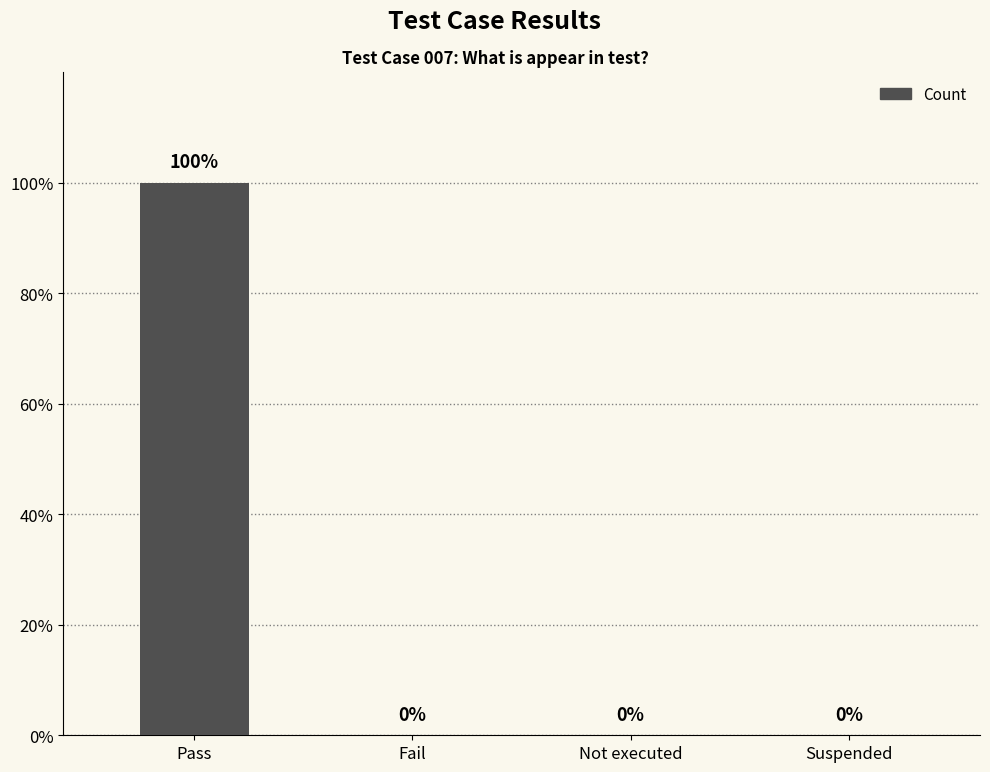

Are the bars horizontal?

No